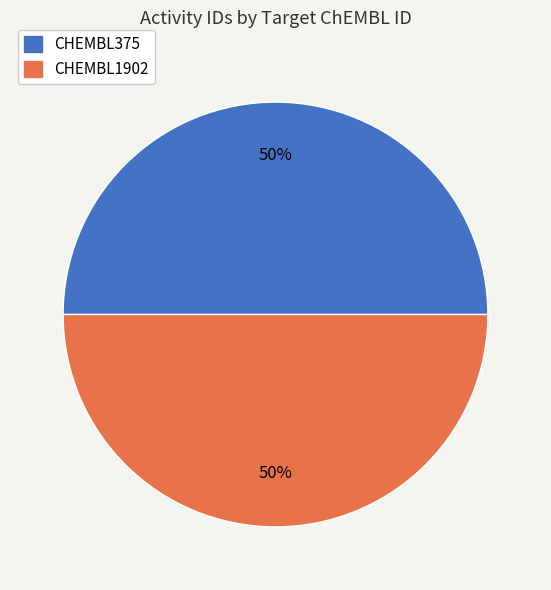

True or false: CHEMBL1902 accounts for 50% of the total.

True